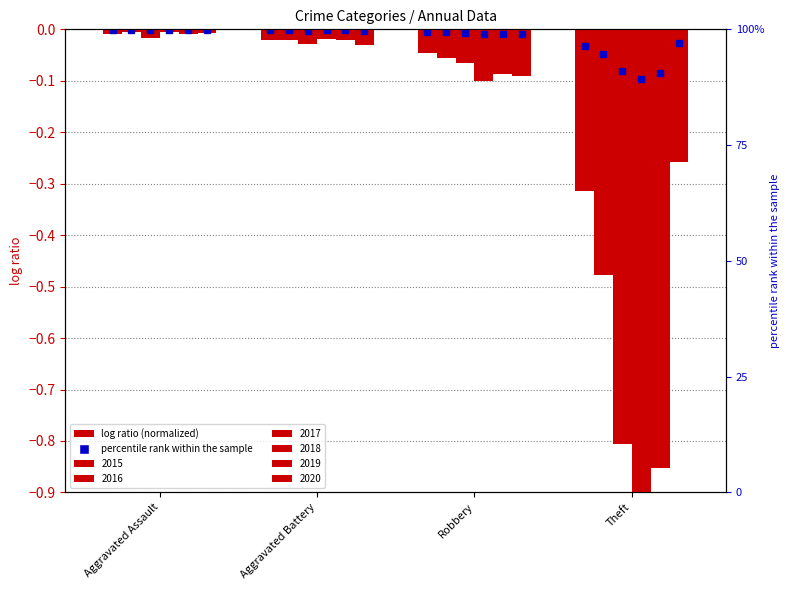

Reading right to left, extract all data points from this chart.

2015: -0.3	-0.0	-0.0	-0.0
2016: -0.5	-0.1	-0.0	-0.0
2017: -0.8	-0.1	-0.0	-0.0
2018: -1.0	-0.1	-0.0	-0.0
2019: -0.9	-0.1	-0.0	-0.0
2020: -0.3	-0.1	-0.0	-0.0